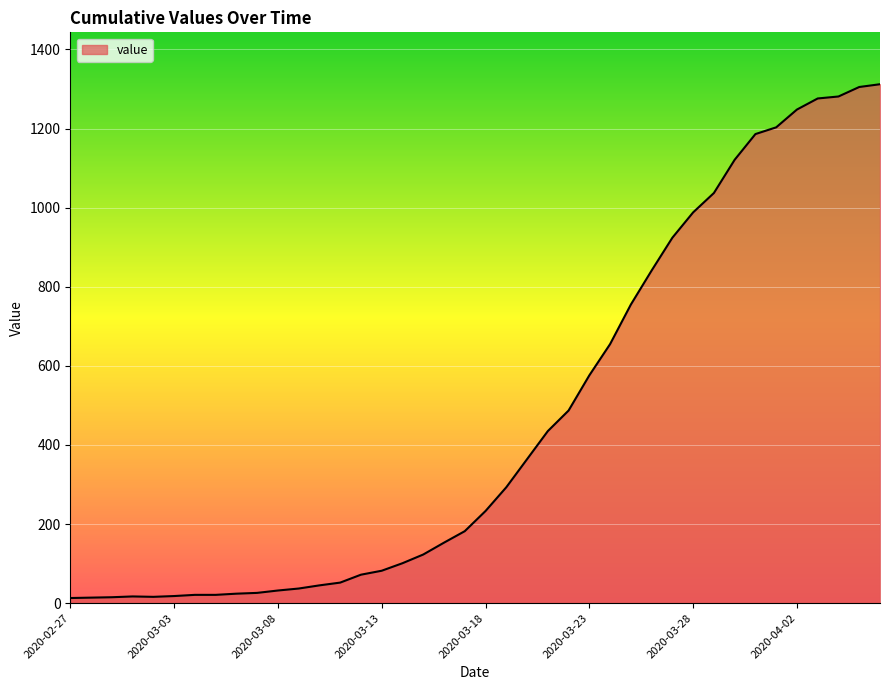

What is the greatest value displayed?

1312